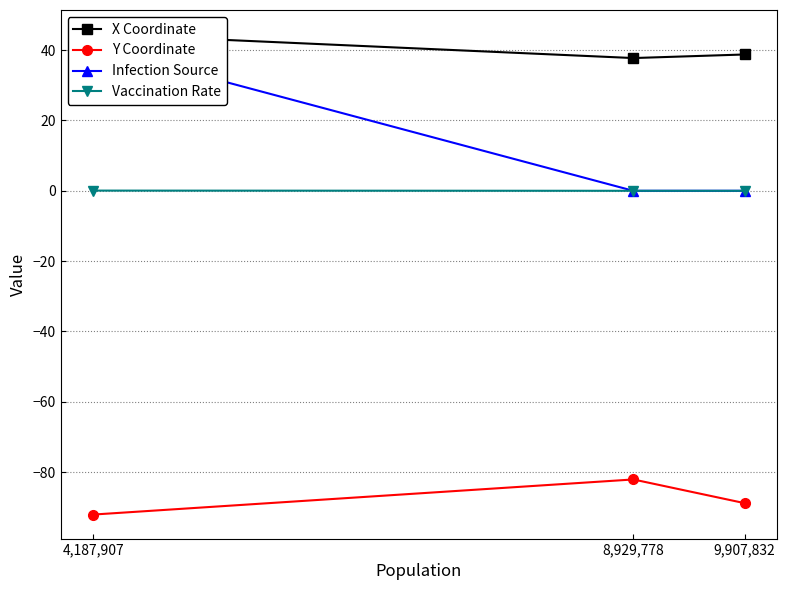

Which series changed the most between 4,187,907 and 9,907,832?

Infection Source